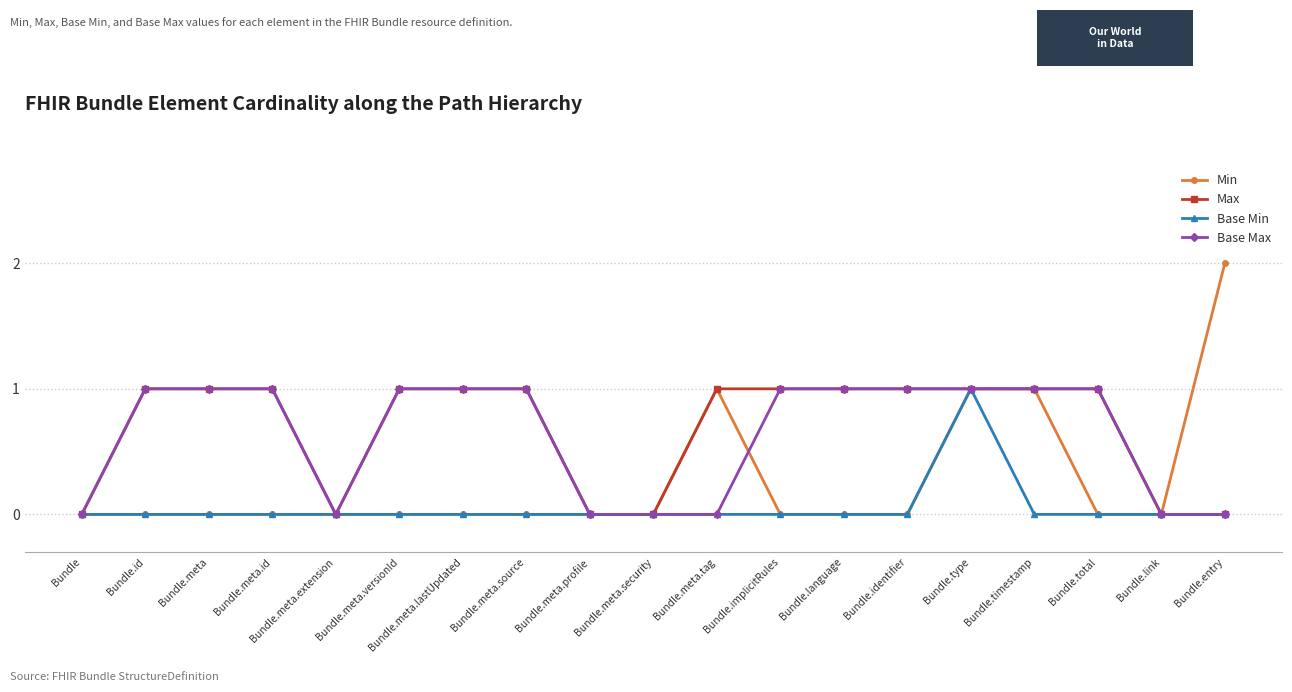

Is it true that Min equals 2 at Bundle.meta.tag?

False